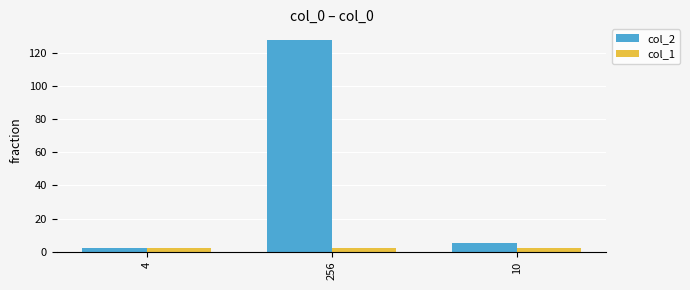

Which series has the largest total across all categories?

col_2